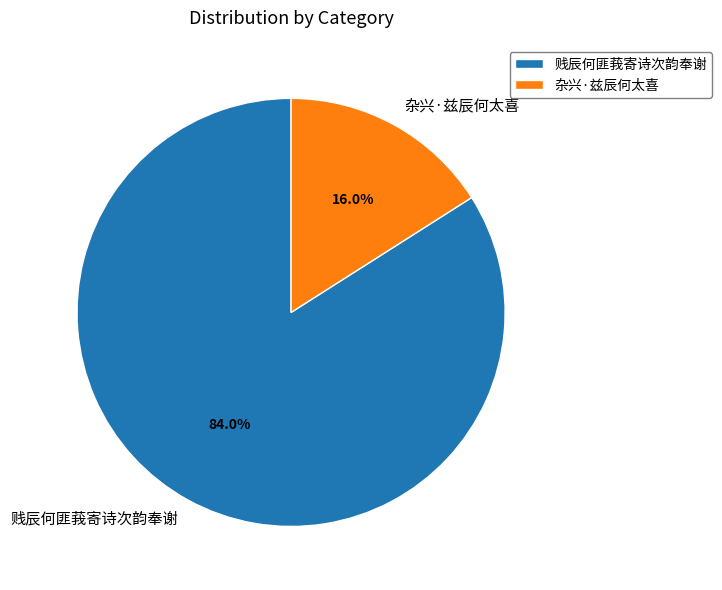

Count the number of slices in the pie.

2